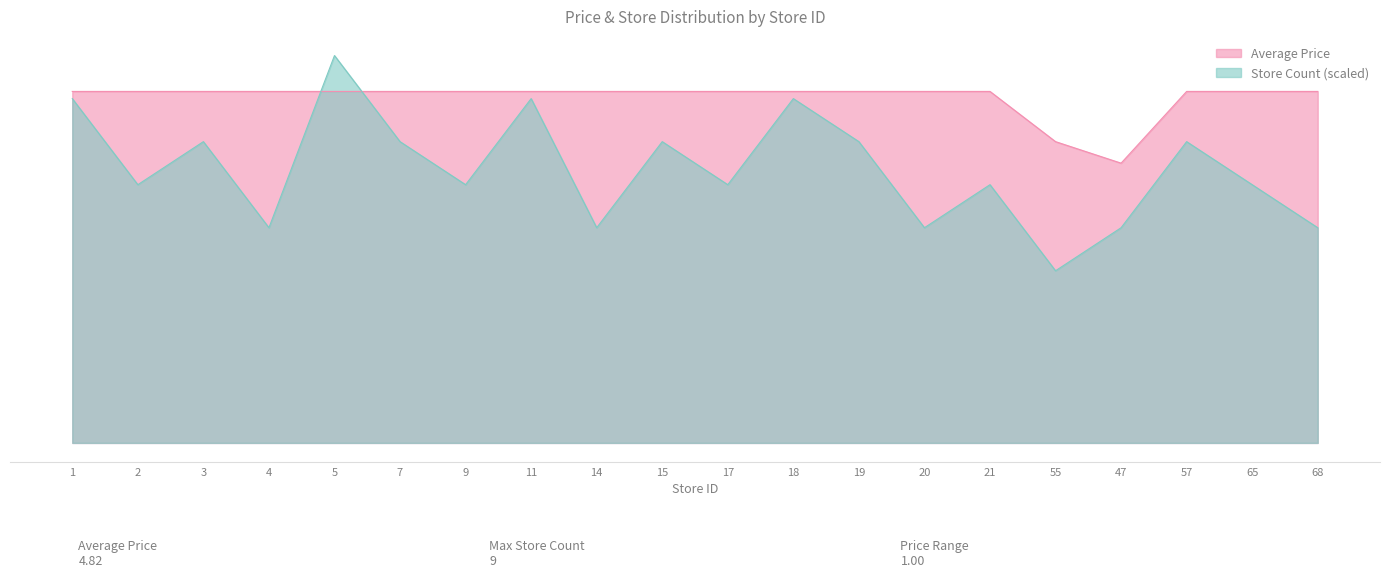

Which category has the lowest value in the Average Price series?

47